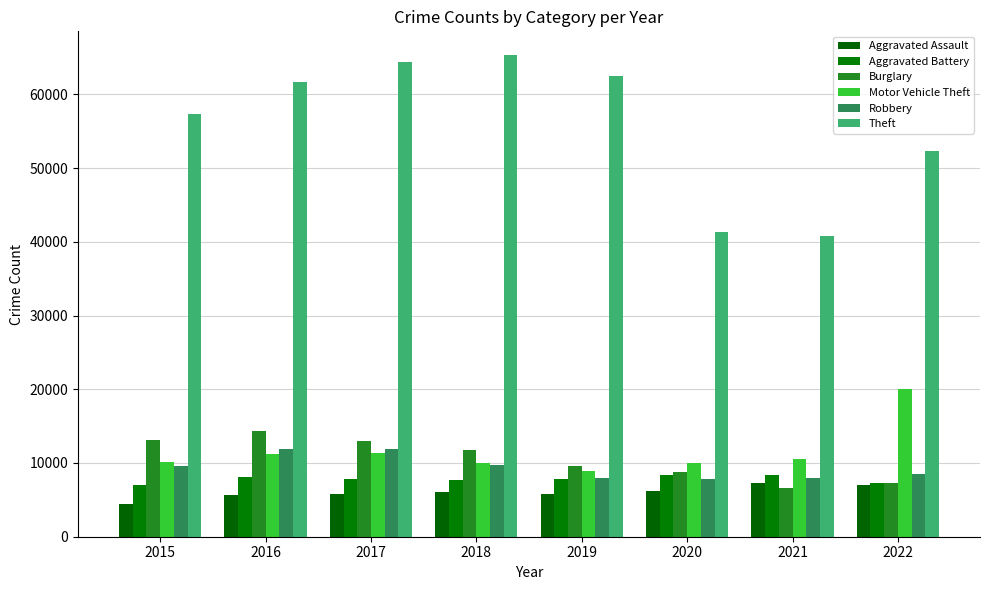

Is the value of Theft at 2017 greater than the value of Burglary at 2015?

Yes